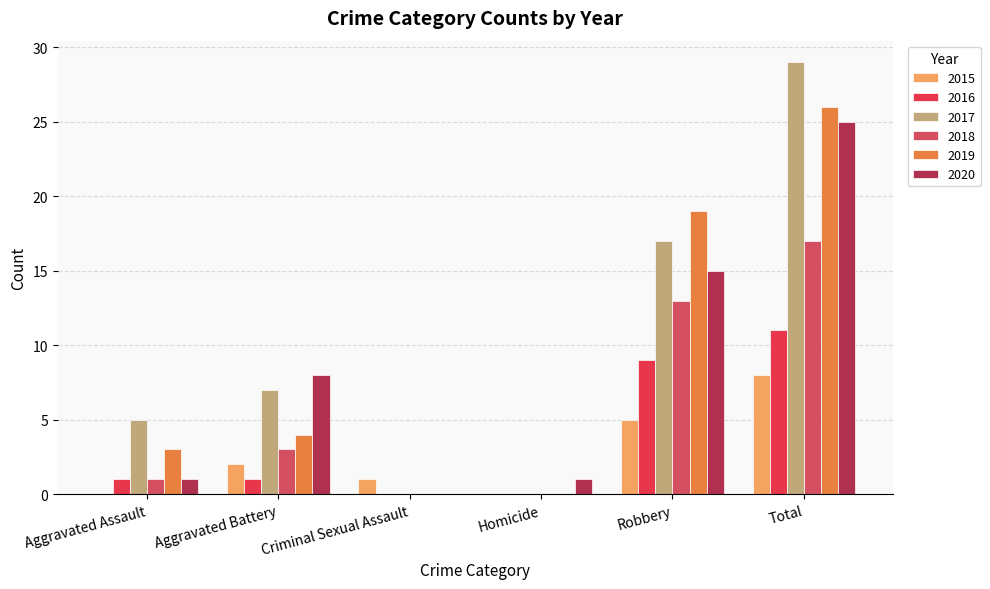

Is it true that 2020 equals 25 at Total?

True